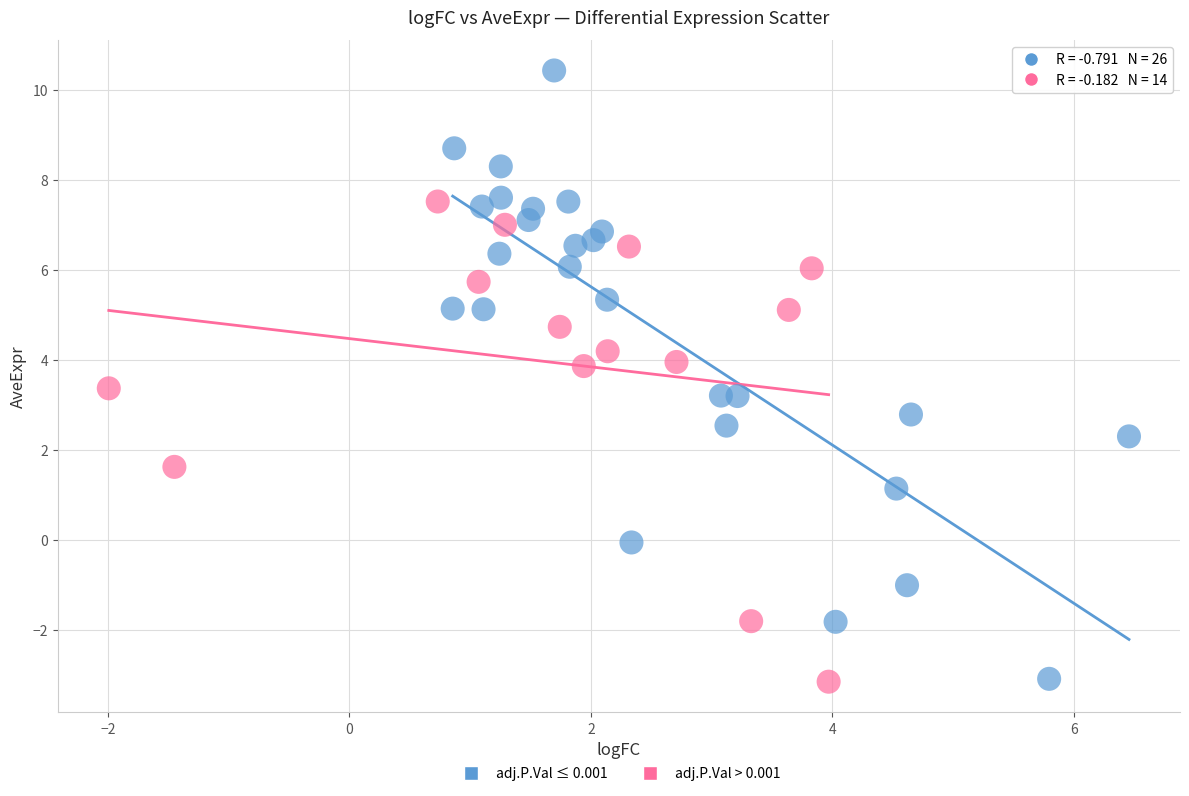

Which series has the largest Y range (max minus min)?

adj.P.Val ≤ 0.001